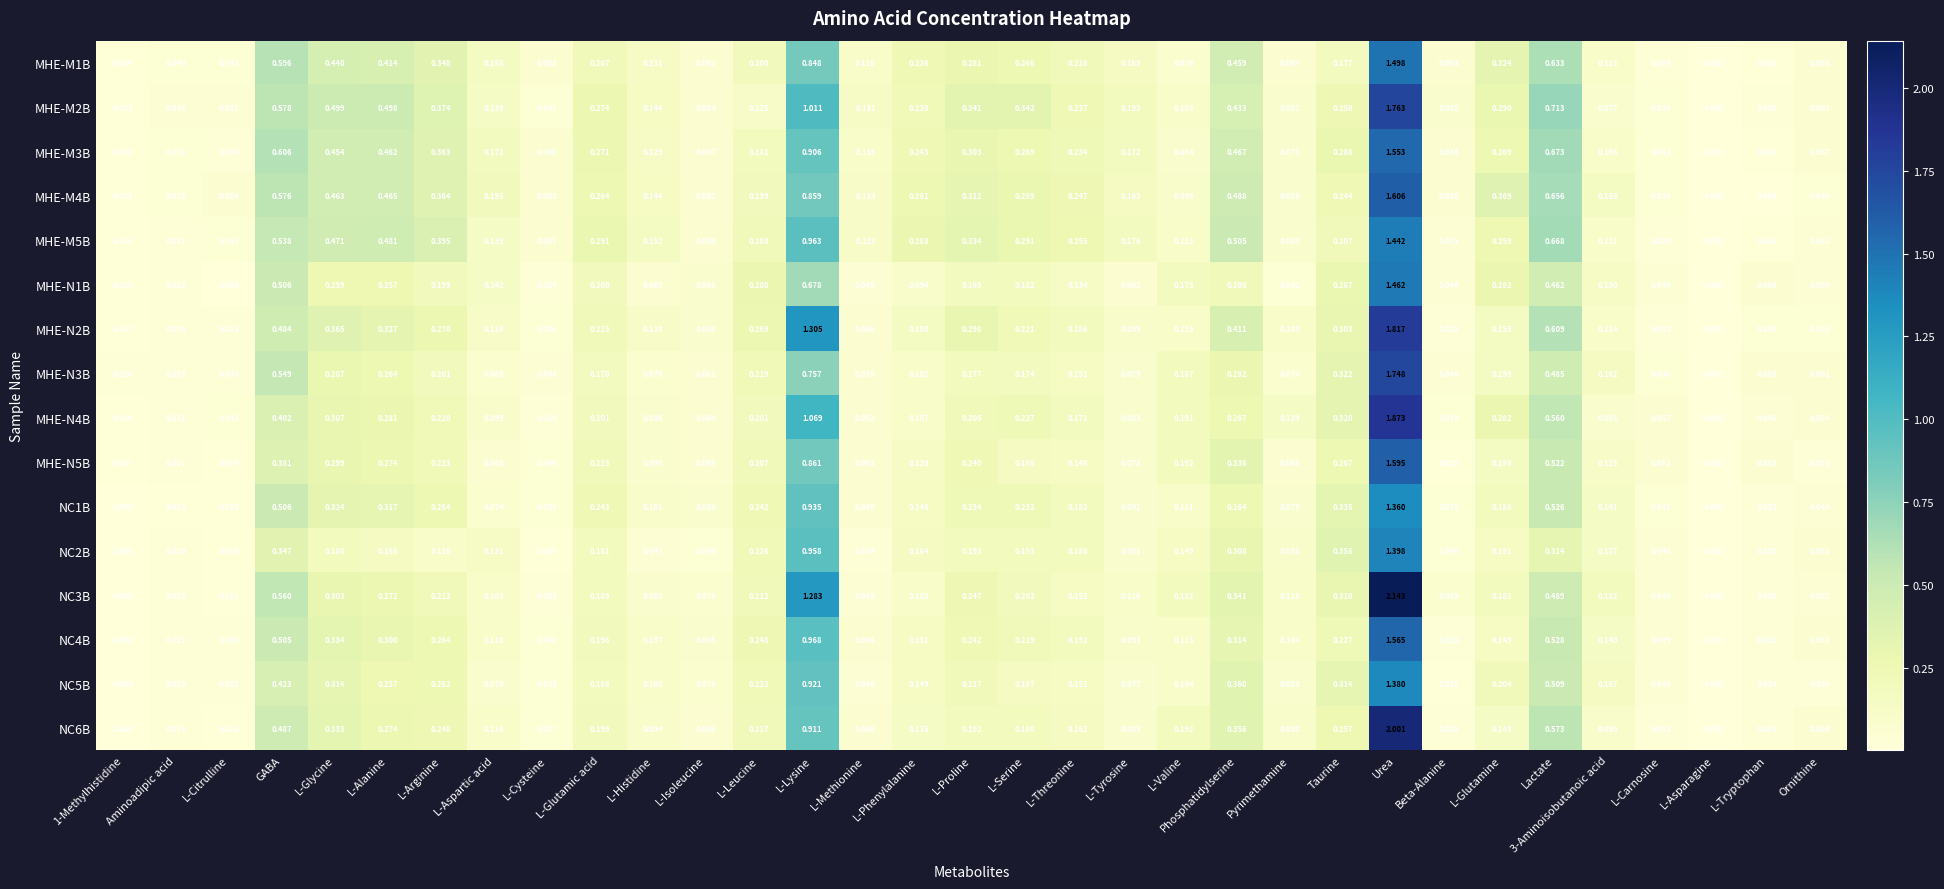

What is the spread (max minus min) of values at L-Alanine?

0.3